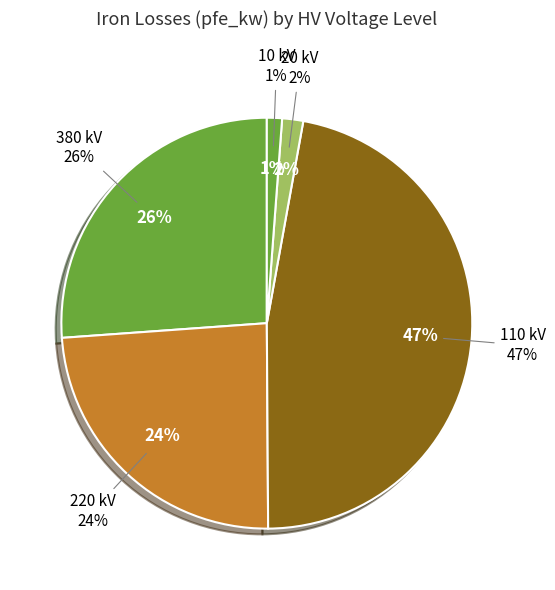

Does 110 account for over 50% of the chart?

No